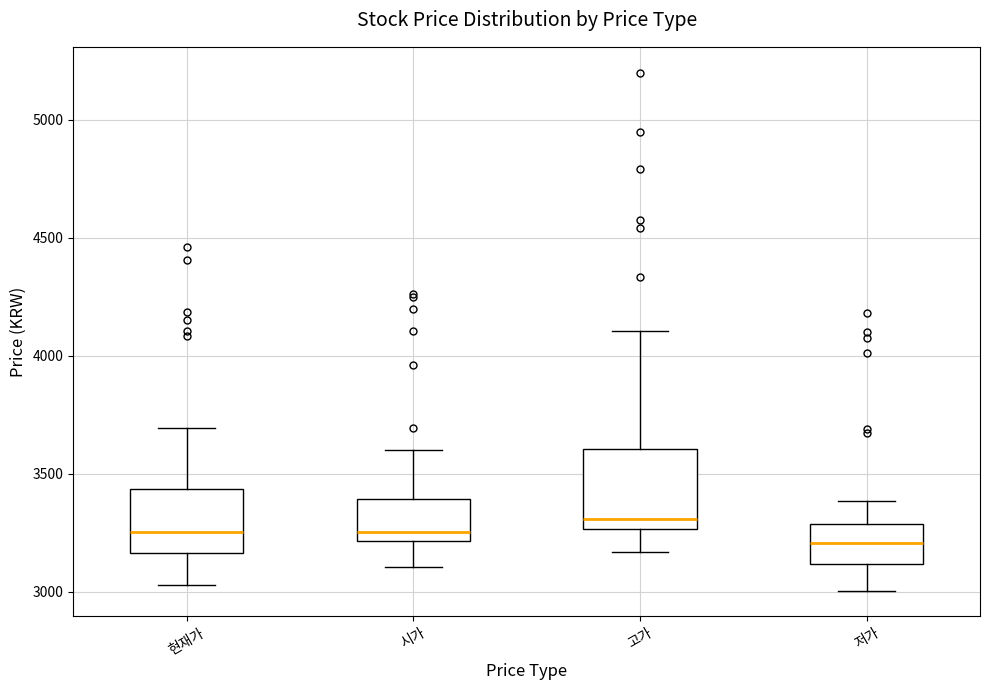

Which box has the highest median line?

고가